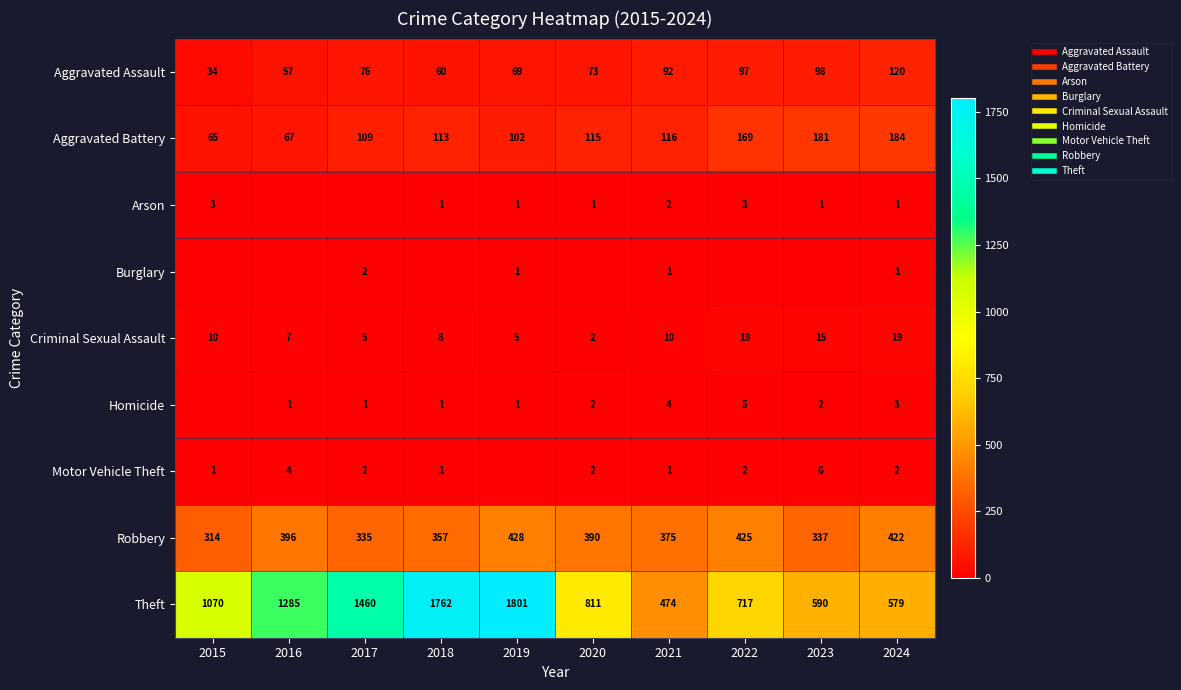

Rank the series at 2019 from highest to lowest value.

Theft, Robbery, Aggravated Battery, Aggravated Assault, Criminal Sexual Assault, Arson, Burglary, Homicide, Motor Vehicle Theft